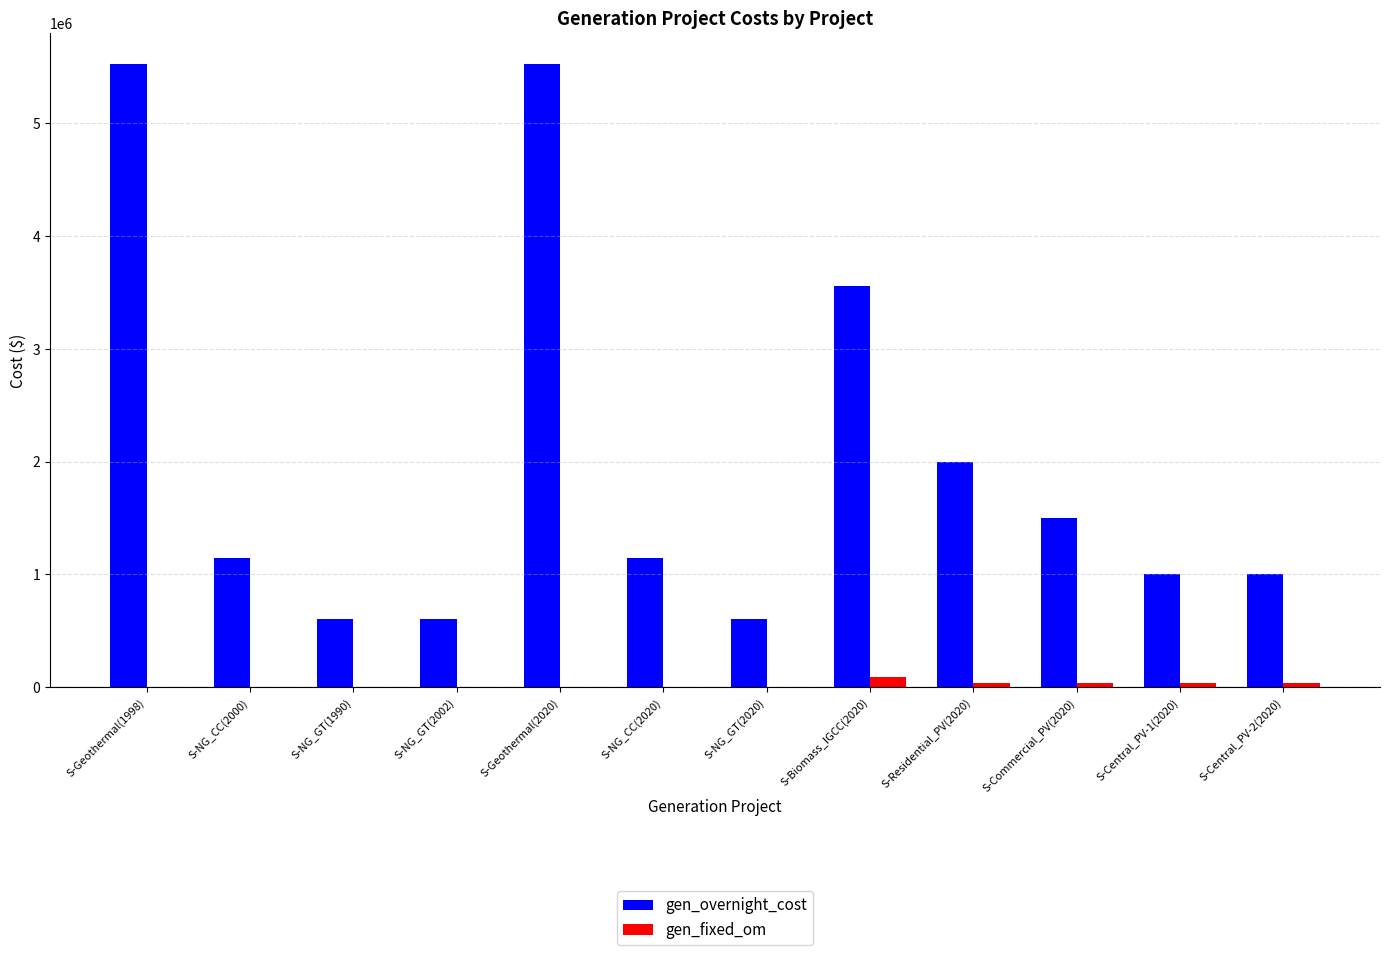

Are the bars horizontal?

No